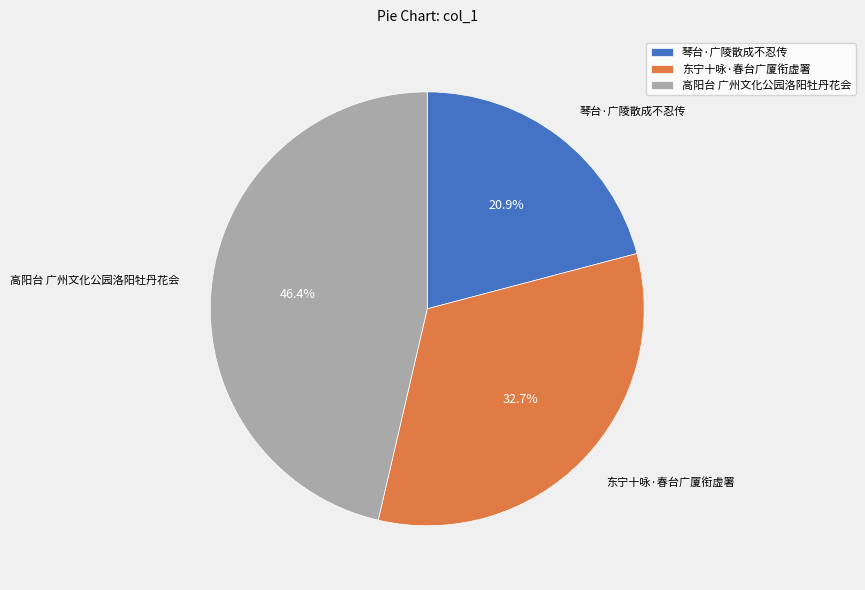

Which slice is the smallest?

琴台·广陵散成不忍传